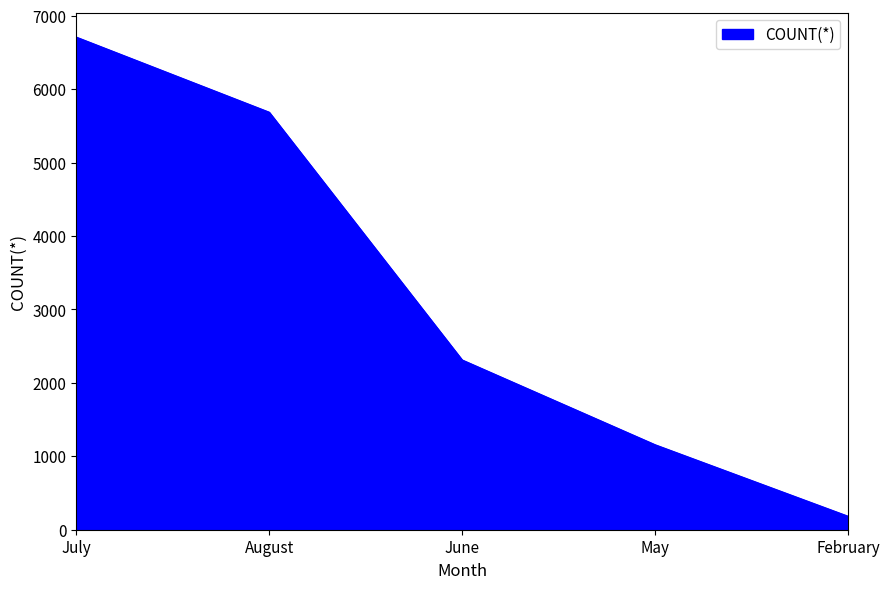

At which label does the data first exceed 2311?

July